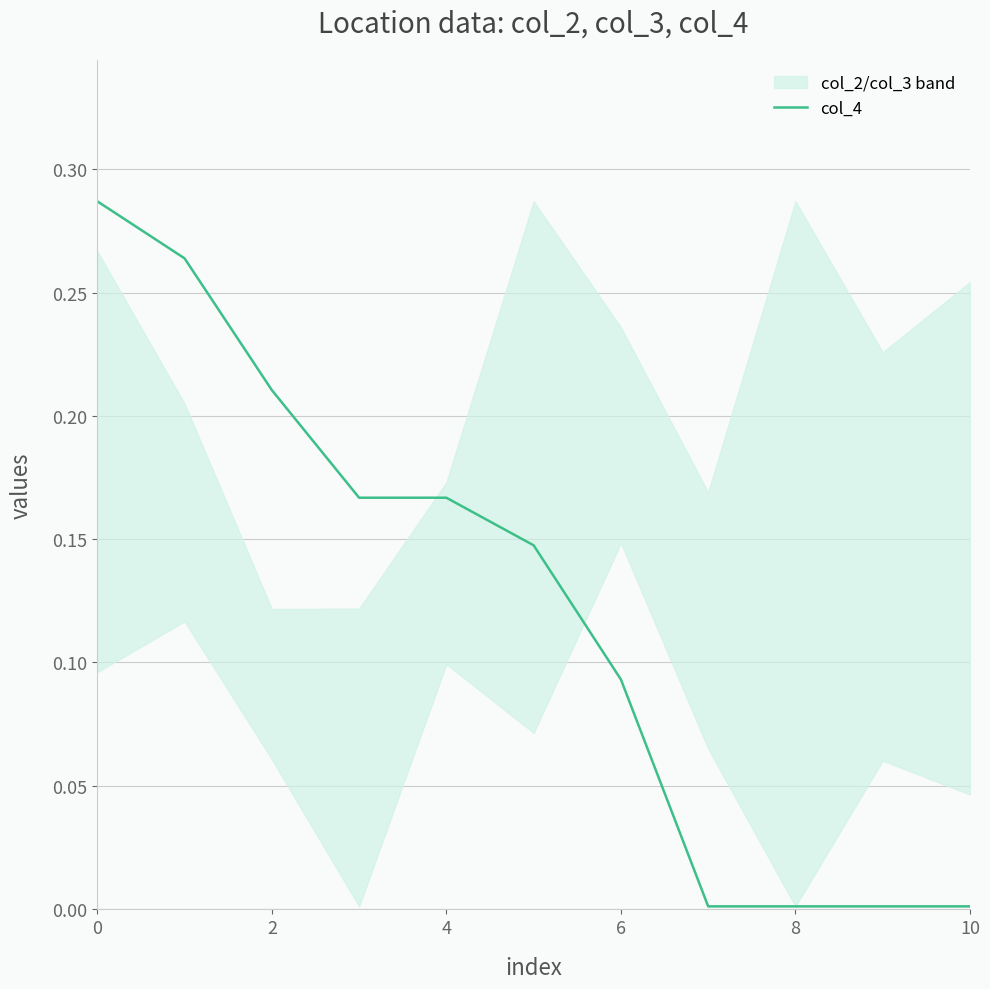

Where is the data nearest to the value 0?

7